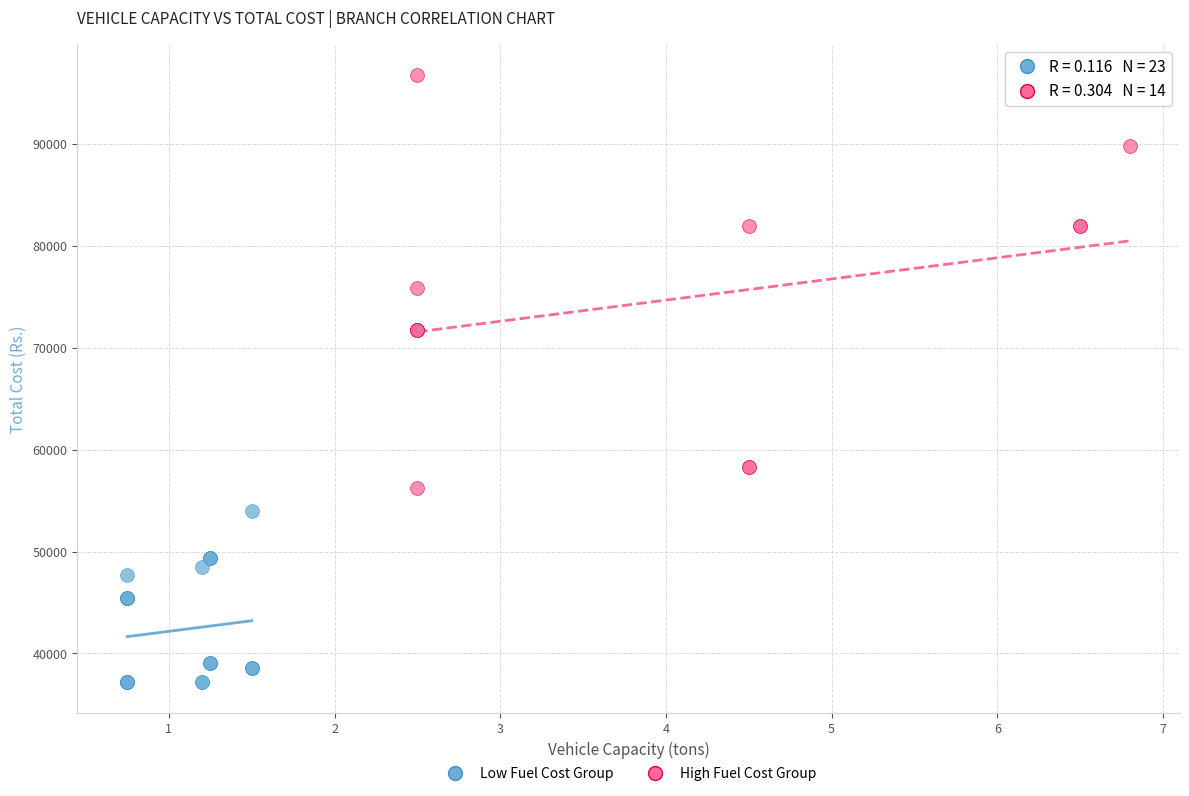

Which series reaches the minimum Y coordinate?

Low Fuel Cost Group